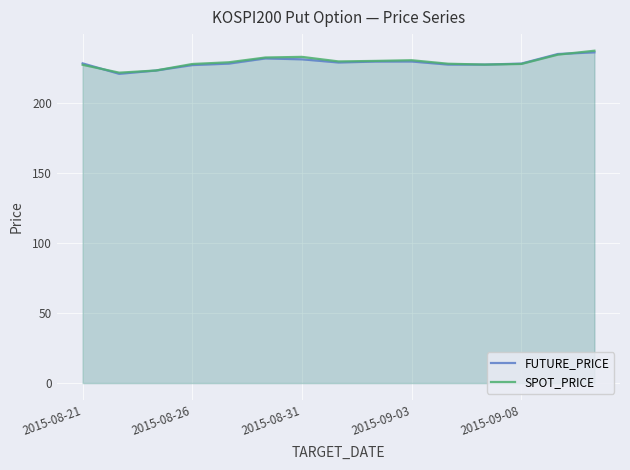

What value does the FUTURE_PRICE series have at 13?

234.8